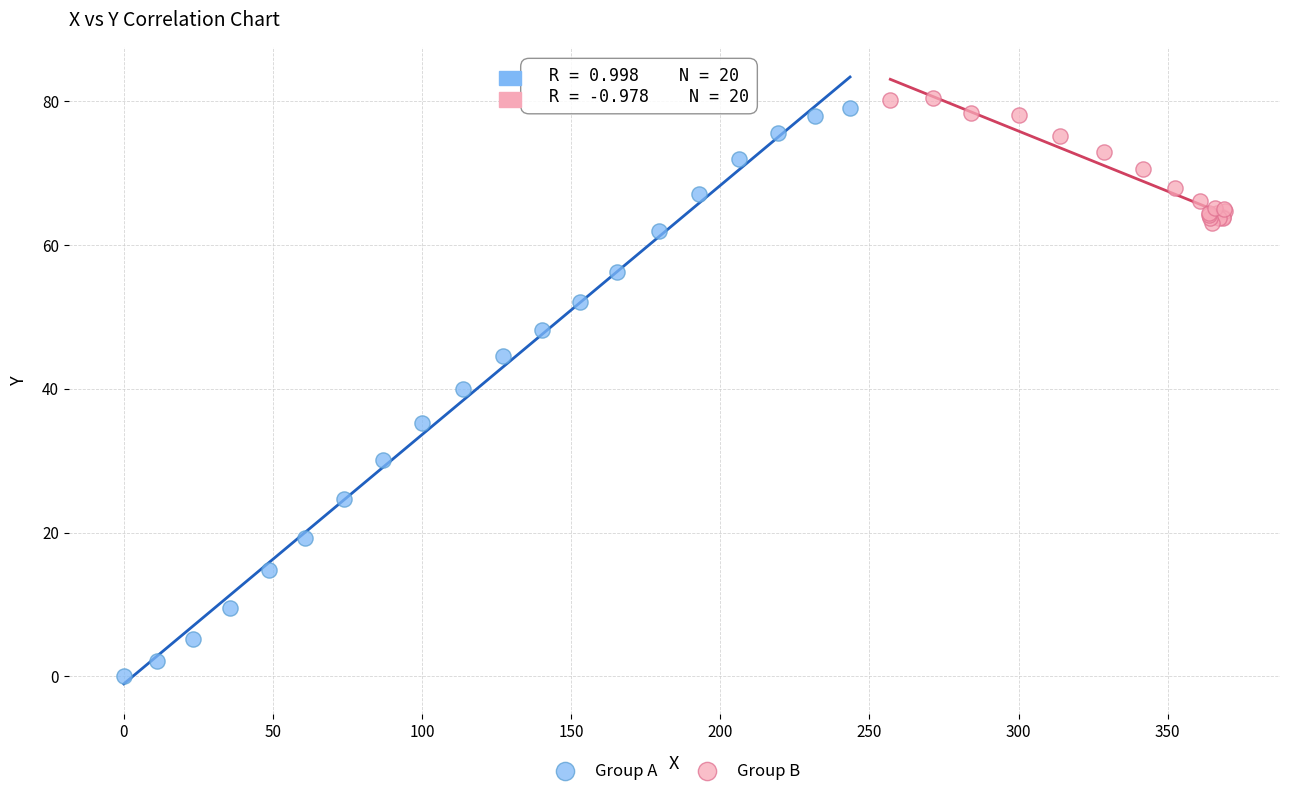

Which series contains the lowest Y value?

Group A